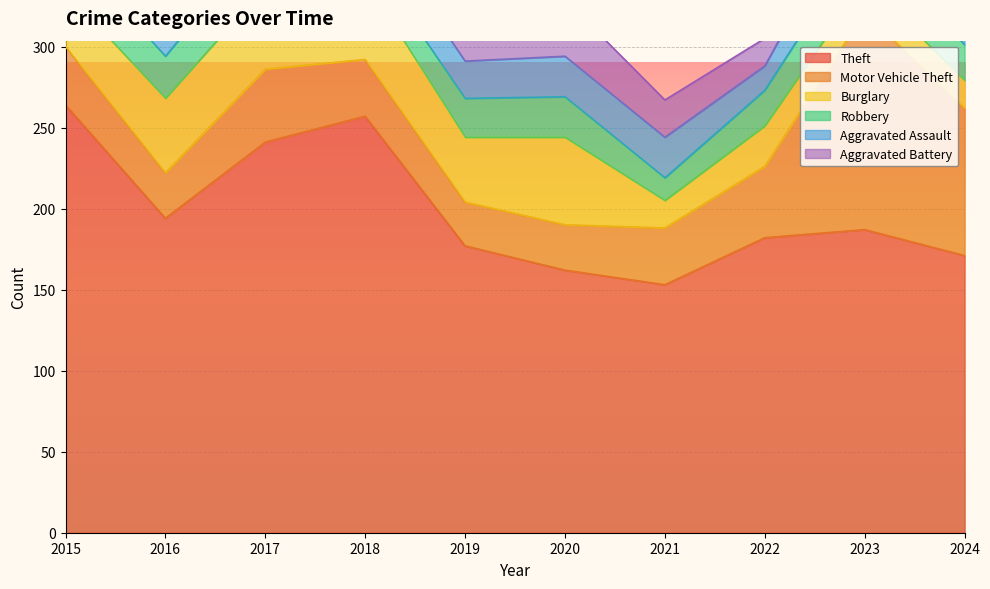

How many interior local peaks does the Burglary series have?

3